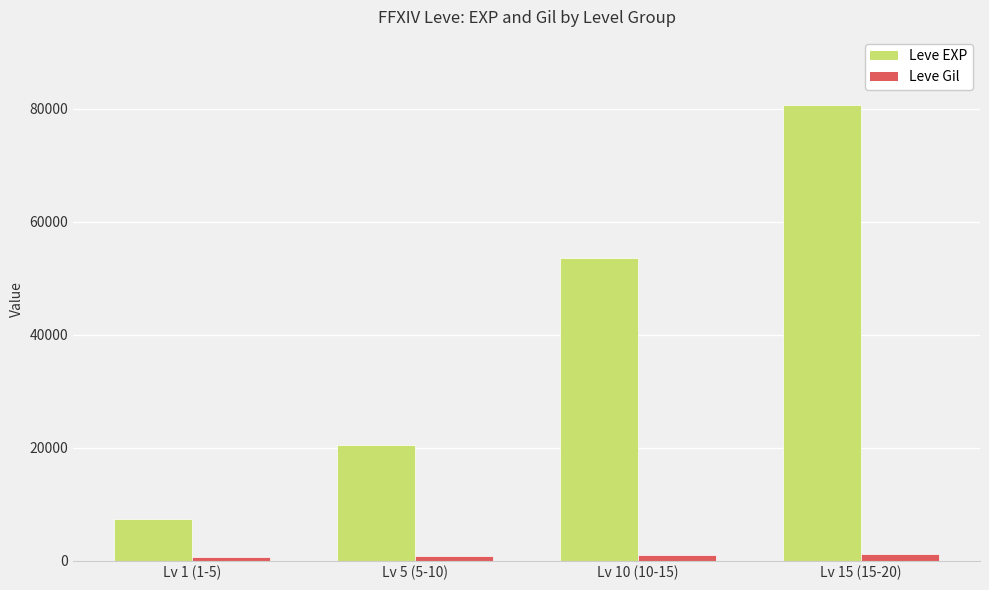

What is the average value of the Leve Gil series?

904